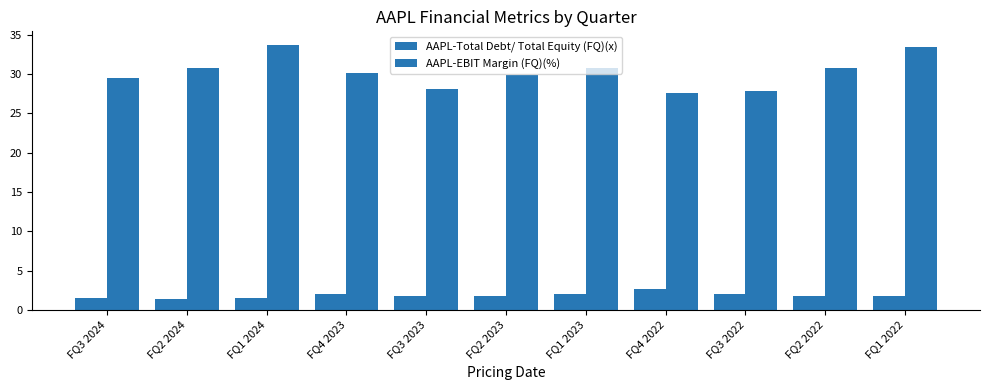

How many bars are there in each group?

2